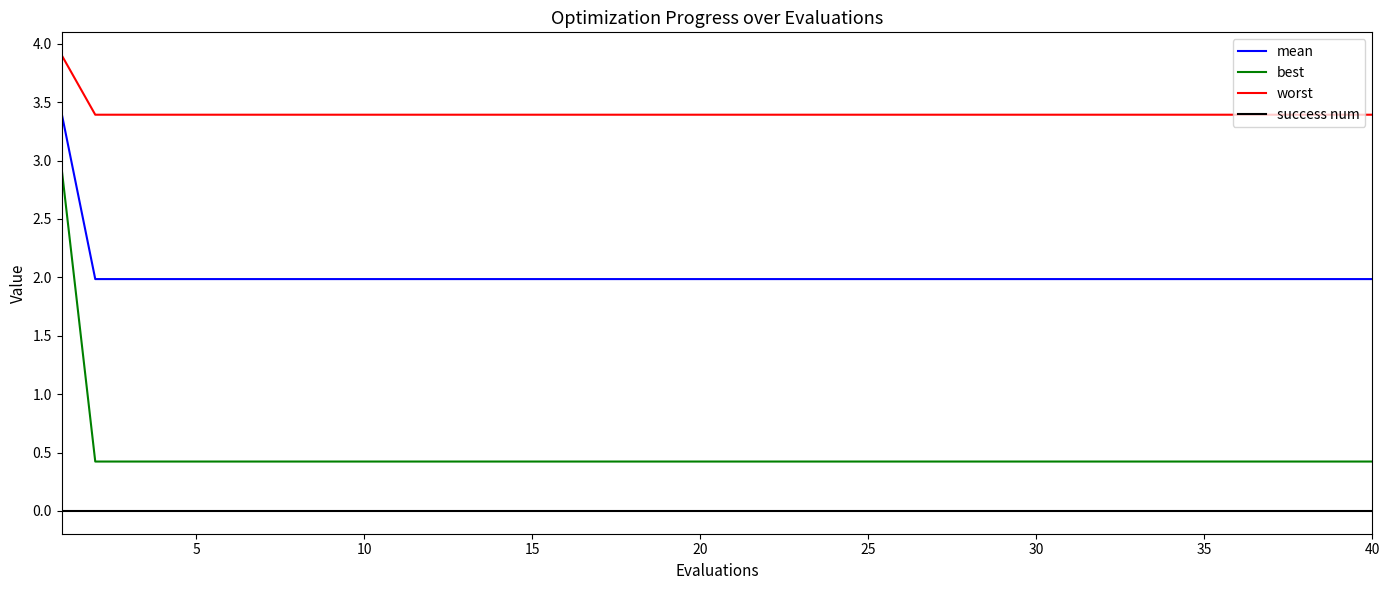

What is the difference between the maximum and minimum values in the mean series?

1.4